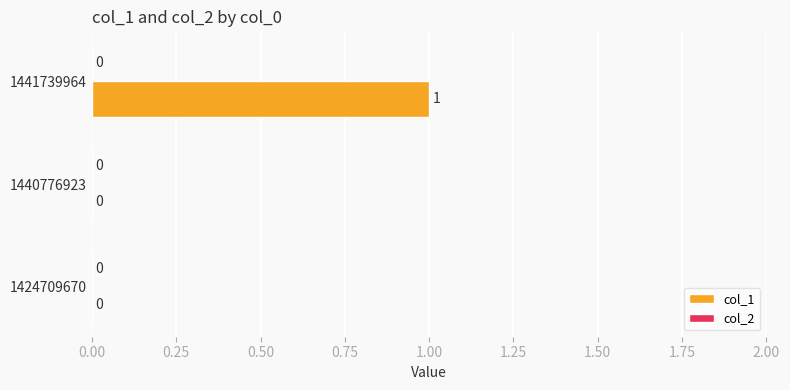

What is the change in value from 1424709670 to 1441739964?

+1